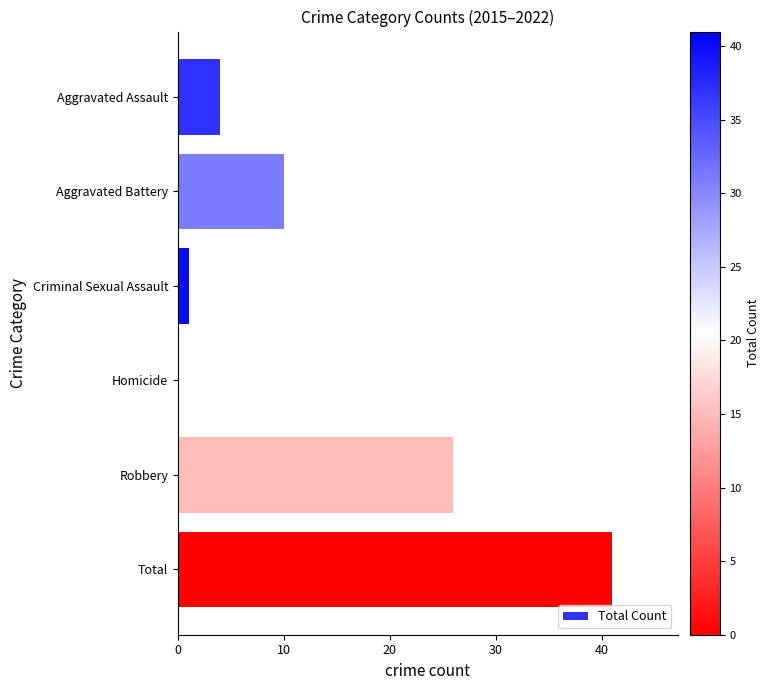

What is the average value?

14